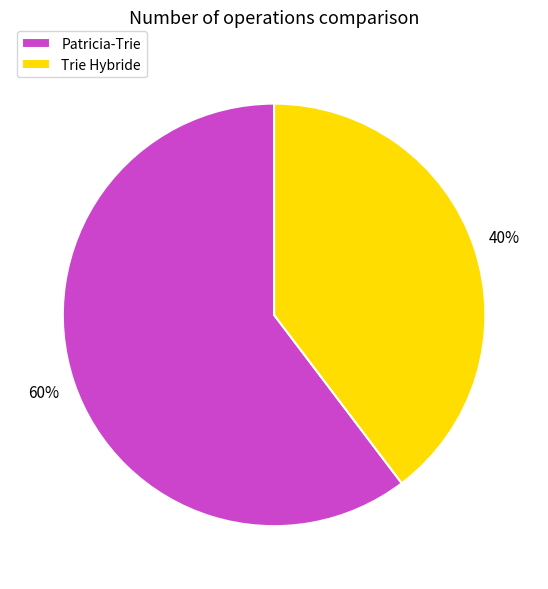

What is the smallest slice in the pie chart?

Trie Hybride